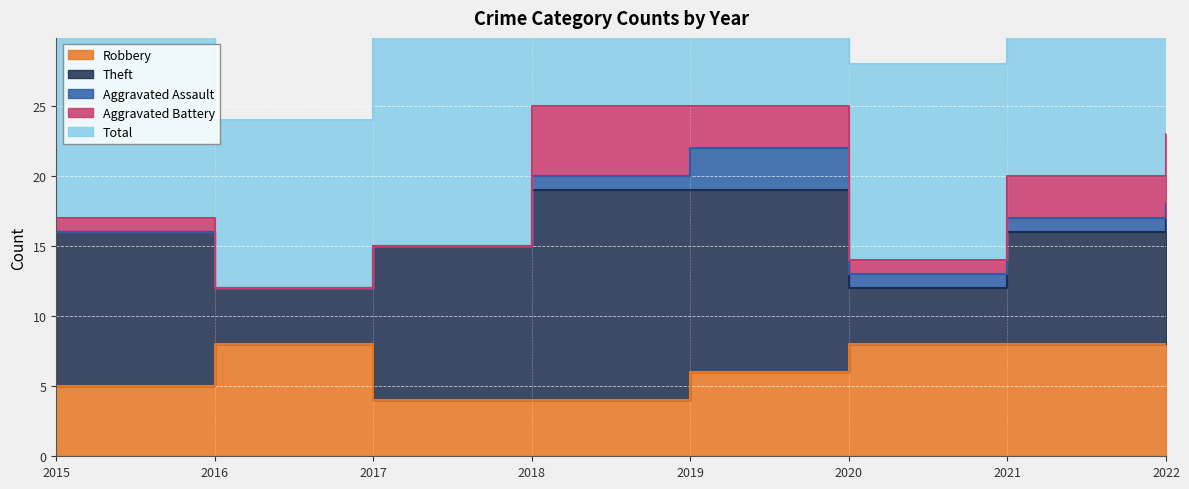

Reading left to right, extract all data points from this chart.

Robbery: 2015=5	2016=8	2017=4	2018=4	2019=6	2020=8	2021=8	2022=8
Theft: 2015=11	2016=4	2017=11	2018=15	2019=13	2020=4	2021=8	2022=10
Aggravated Assault: 2015=0	2016=0	2017=0	2018=1	2019=3	2020=1	2021=1	2022=0
Aggravated Battery: 2015=1	2016=0	2017=0	2018=5	2019=3	2020=1	2021=3	2022=5
Total: 2015=17	2016=12	2017=15	2018=25	2019=26	2020=14	2021=21	2022=24